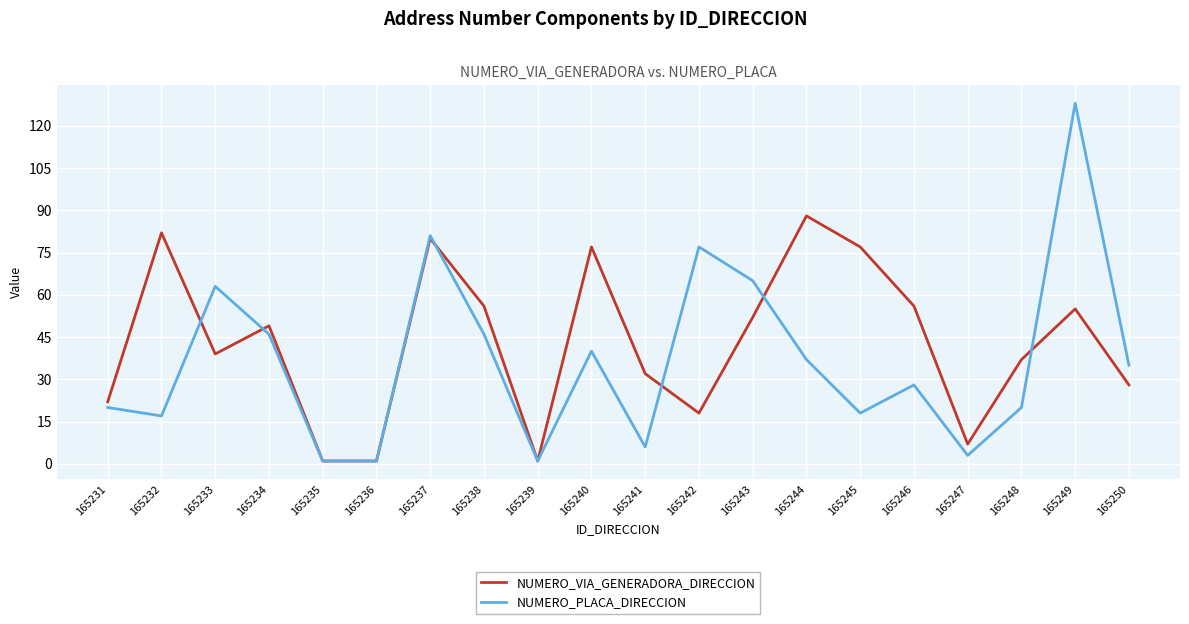

Rank the series by their maximum value, from lowest to highest.

NUMERO_VIA_GENERADORA_DIRECCION, NUMERO_PLACA_DIRECCION